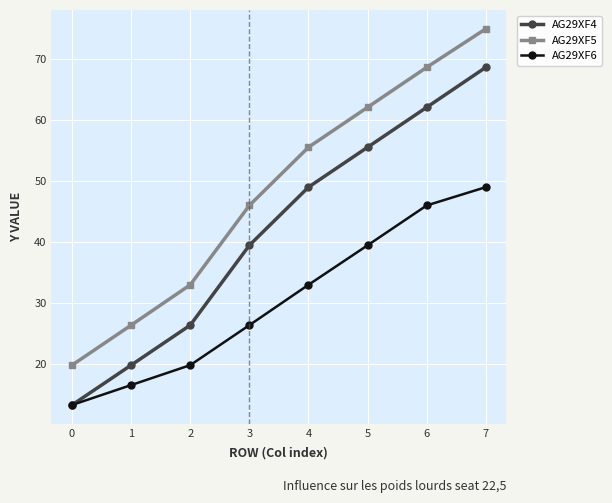

Rank the categories by AG29XF6 value from lowest to highest.

0, 1, 2, 3, 4, 5, 6, 7